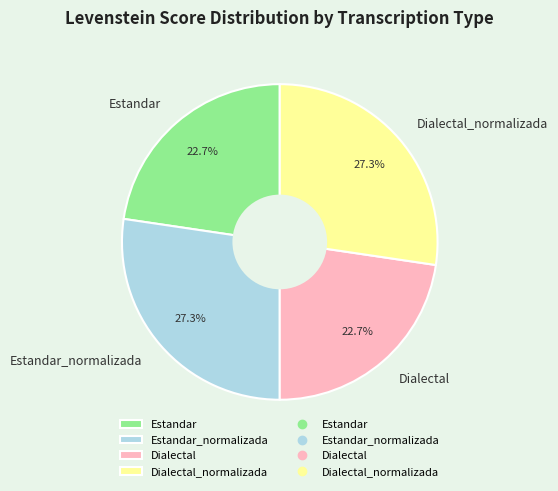

To the nearest percent, what is the combined percentage of Dialectal_normalizada and Estandar?

50%